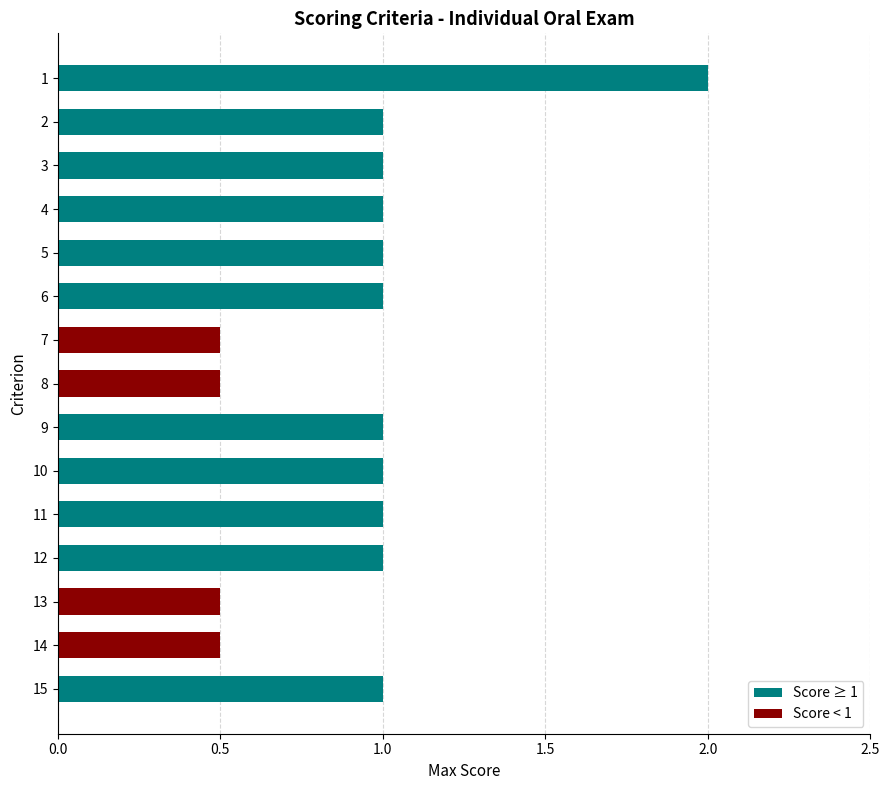

Count the values in the range 0 to 1.

14